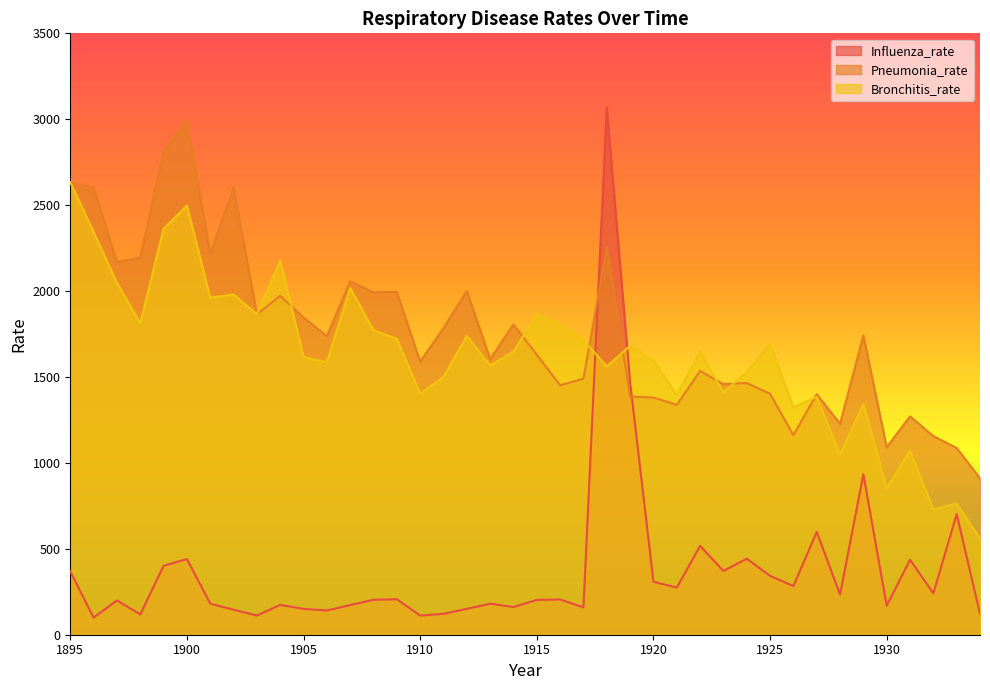

The value of Pneumonia_rate at 1909 is 1995.2. True or false?

True